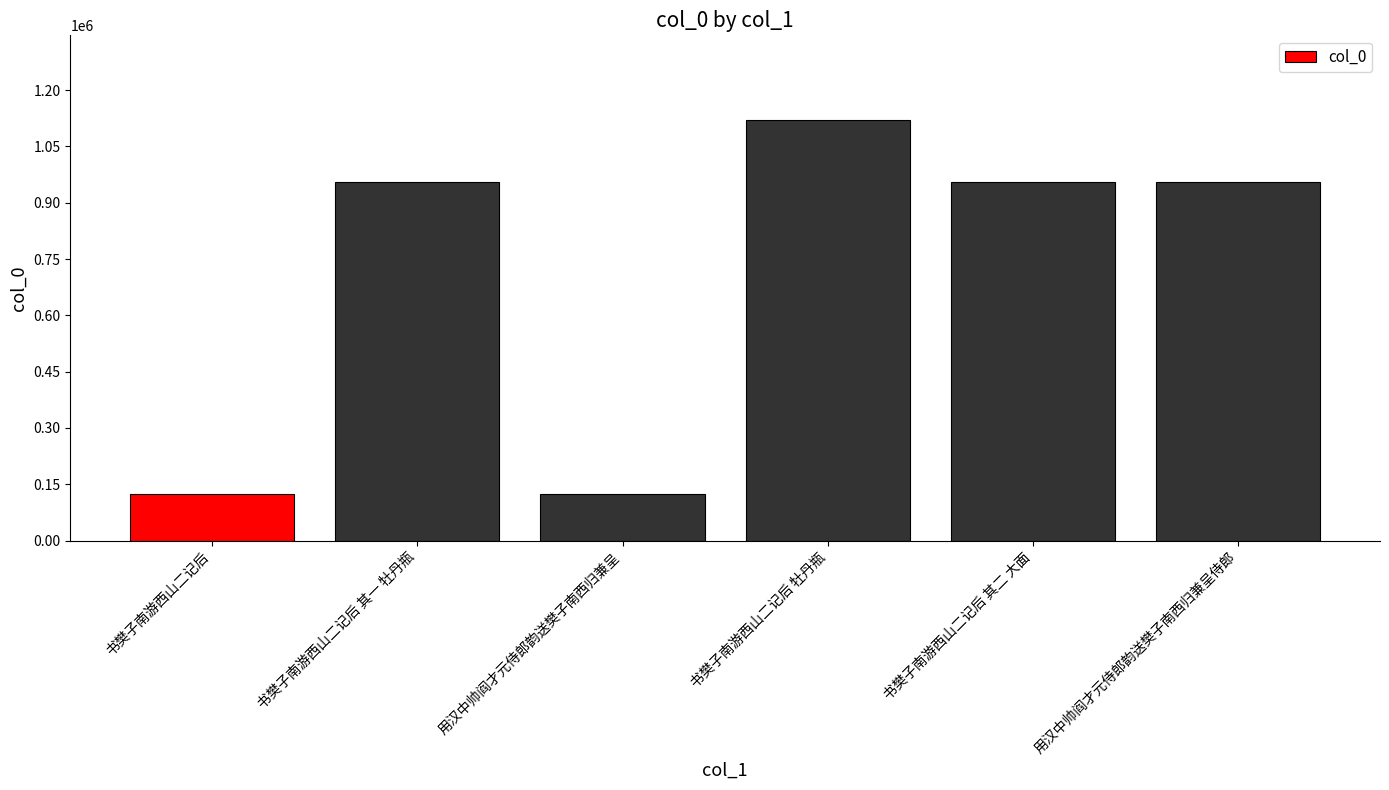

What is the greatest value displayed?

1121769